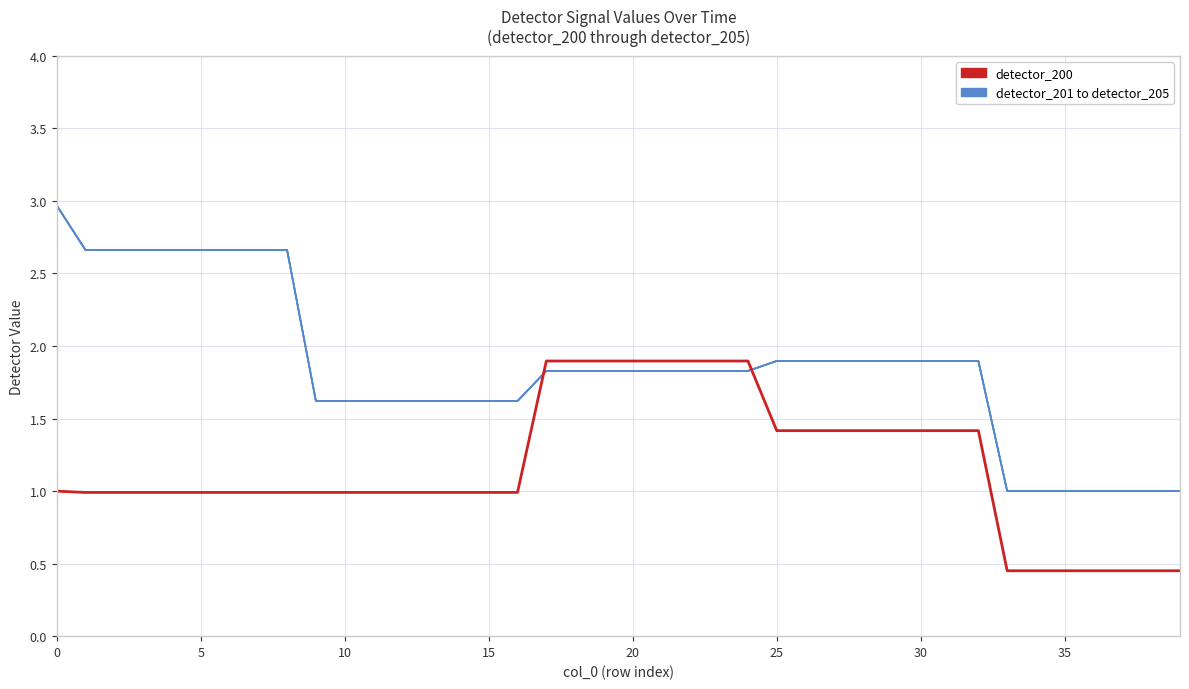

True or false: detector_205 has a value of 0.7 at 22.

False